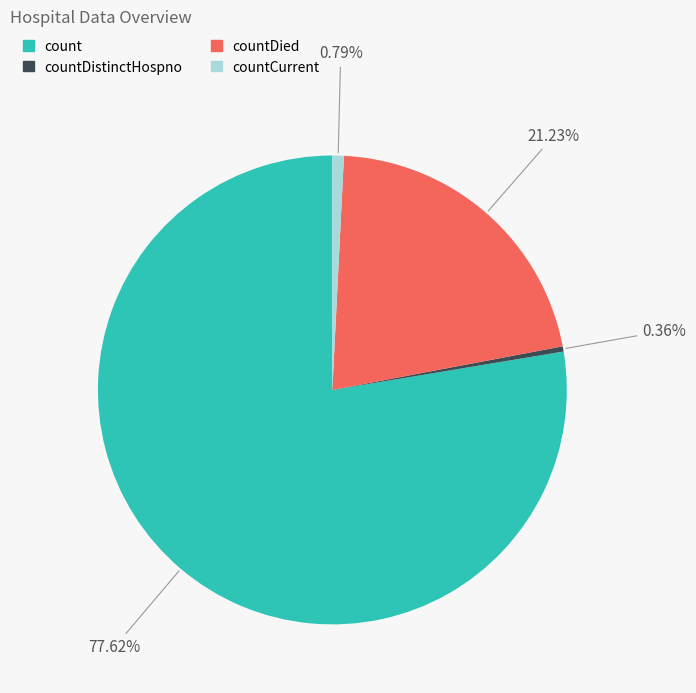

Is there any slice that represents more than half of the pie?

Yes